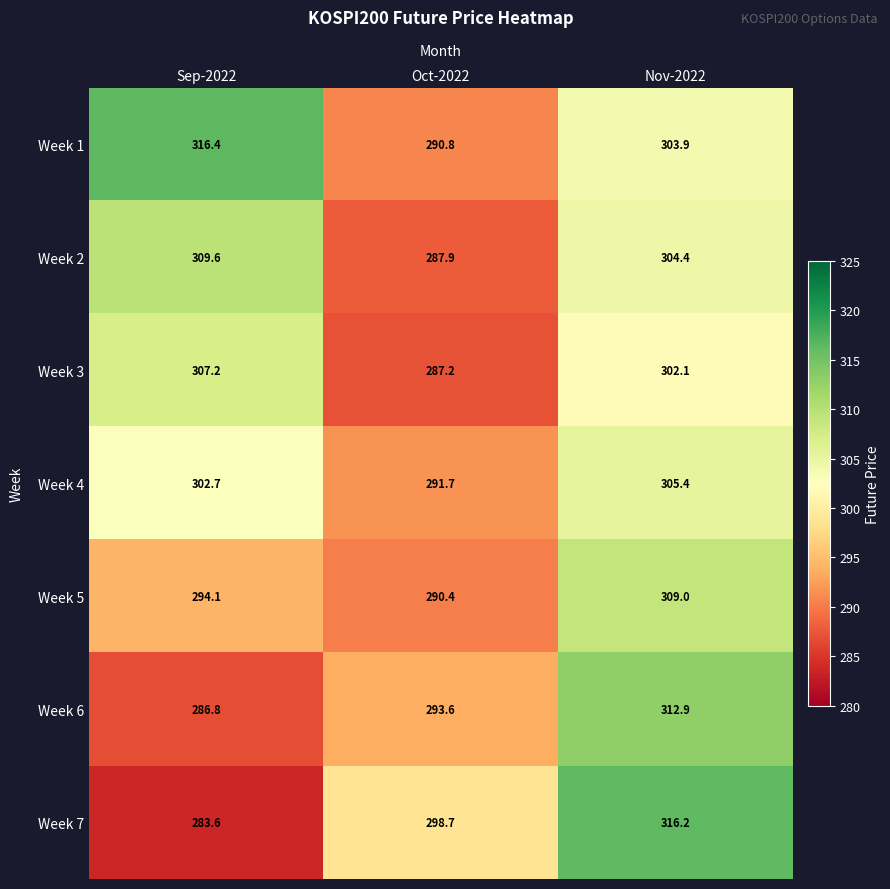

What is the sum of all Week 7 values?

898.5